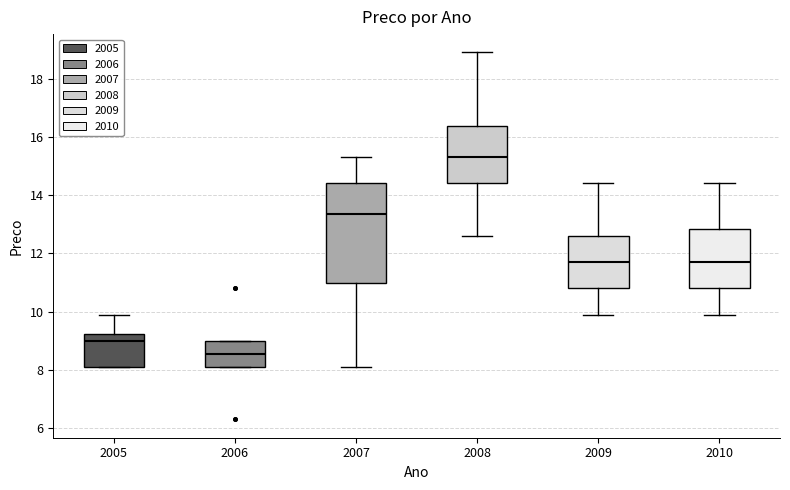

Reading left to right, read every box against the y-axis: the position of its median line, the range the box covers, and the ends of its whiskers. The values are not printed on the chart, so give them approximately, as read against the axis.

2005: median 9.0, box 8.2 to 9.2, whiskers 8.2 to 10.0
2006: median 8.6, box 8.2 to 9.0, whiskers 8.2 to 9.0
2007: median 13.4, box 11.0 to 14.4, whiskers 8.2 to 15.4
2008: median 15.4, box 14.4 to 16.4, whiskers 12.6 to 19.0
2009: median 11.8, box 10.8 to 12.6, whiskers 10.0 to 14.4
2010: median 11.8, box 10.8 to 12.8, whiskers 10.0 to 14.4